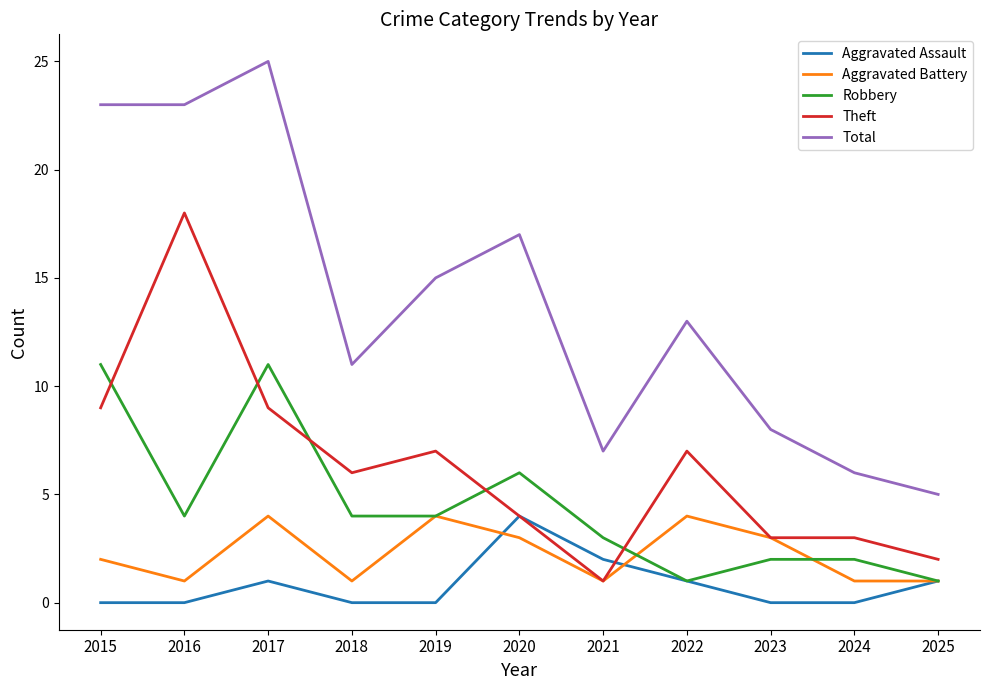

True or false: Aggravated Battery and Total cross at least once.

False